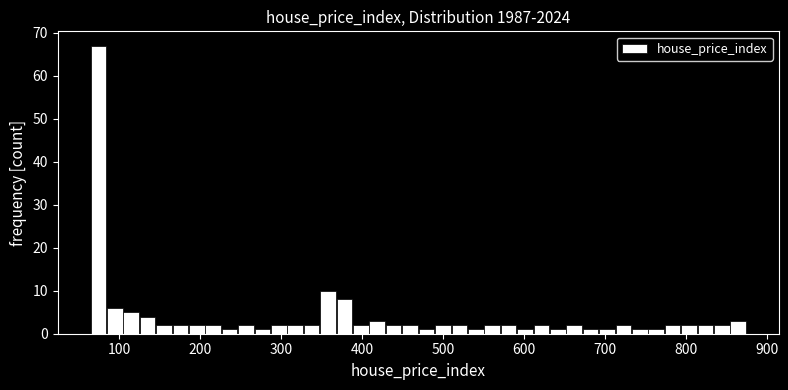

Read against the x-axis, roughly where is the centre of the tallest bar?

70